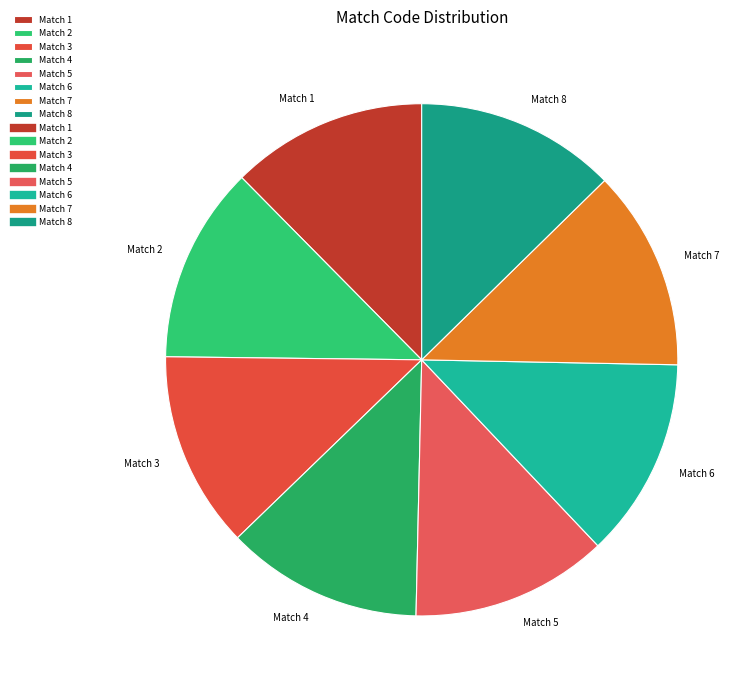

Does any single category account for the majority?

No